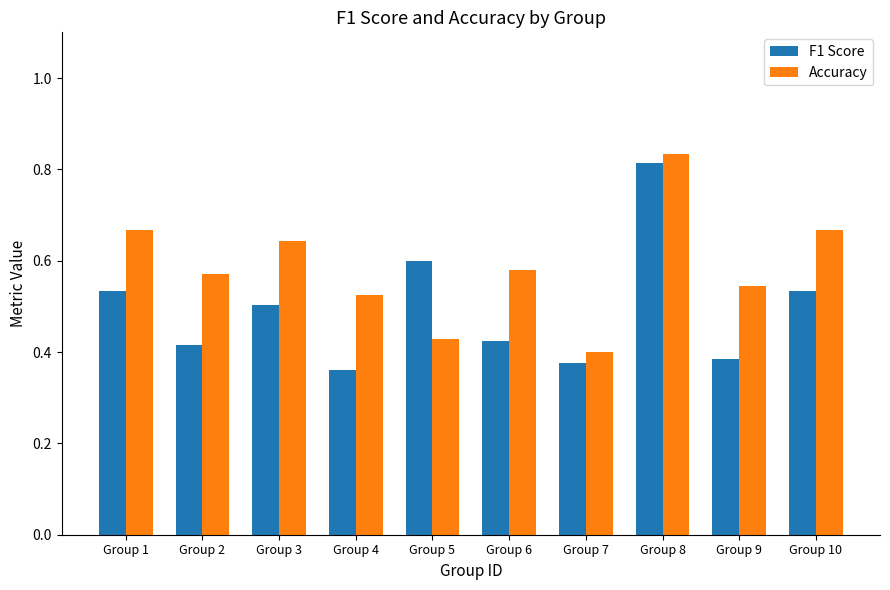

At how many categories does at least one series exceed 0?

10